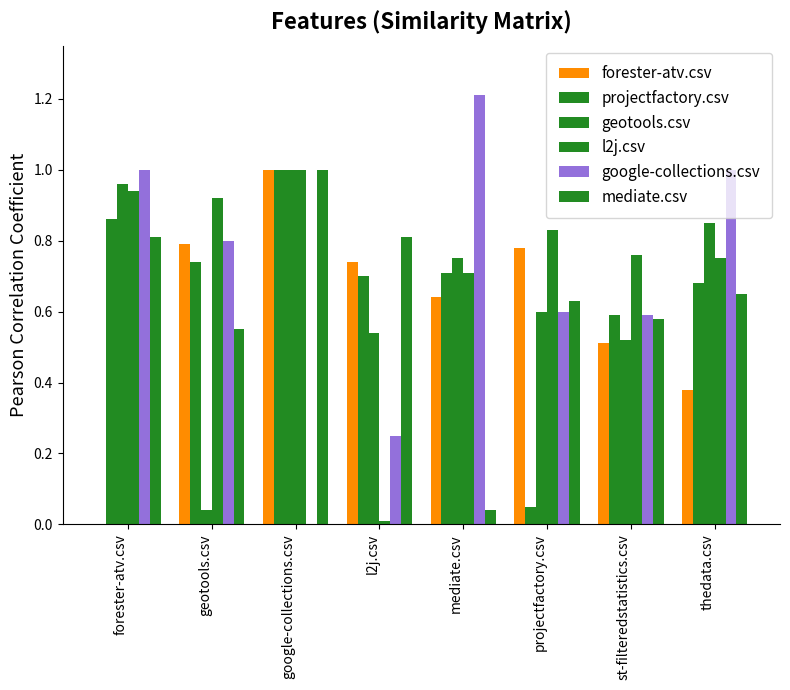

What is the label of the 7th bar from the left?

st-filteredstatistics.csv